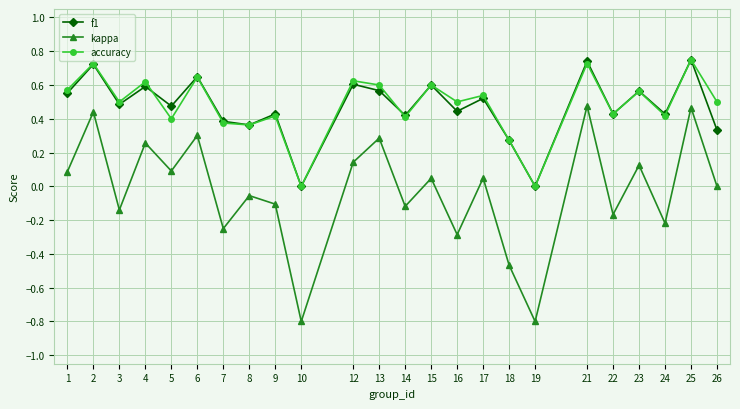

Count the f1 values in the range 0 to 1.

24